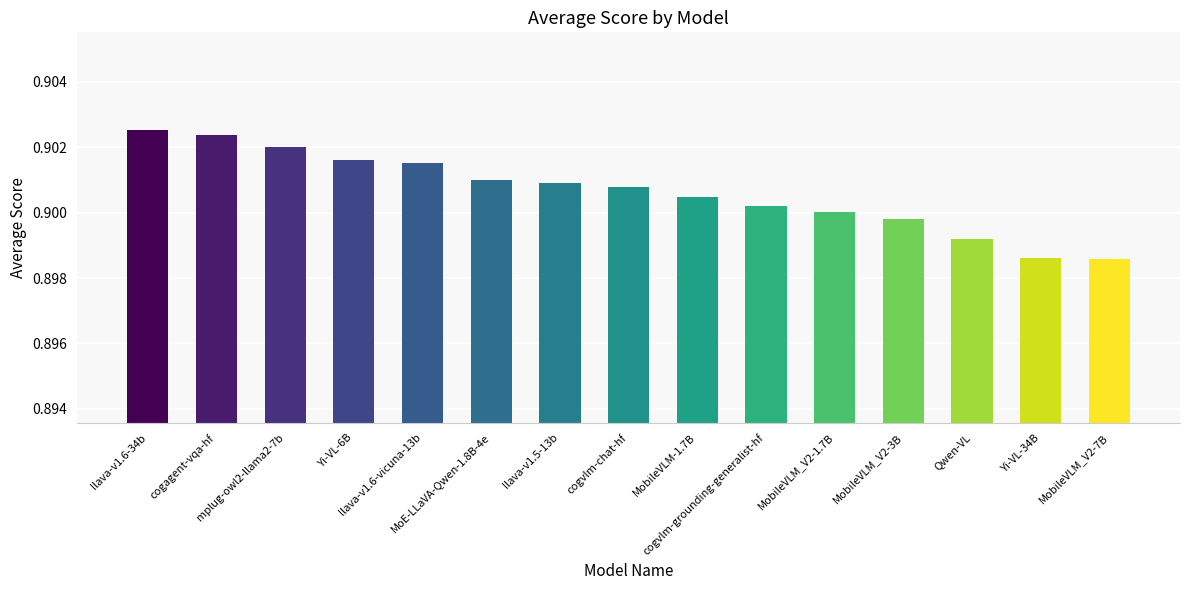

Is it true that the value at Yi-VL-6B is 0.9?

True